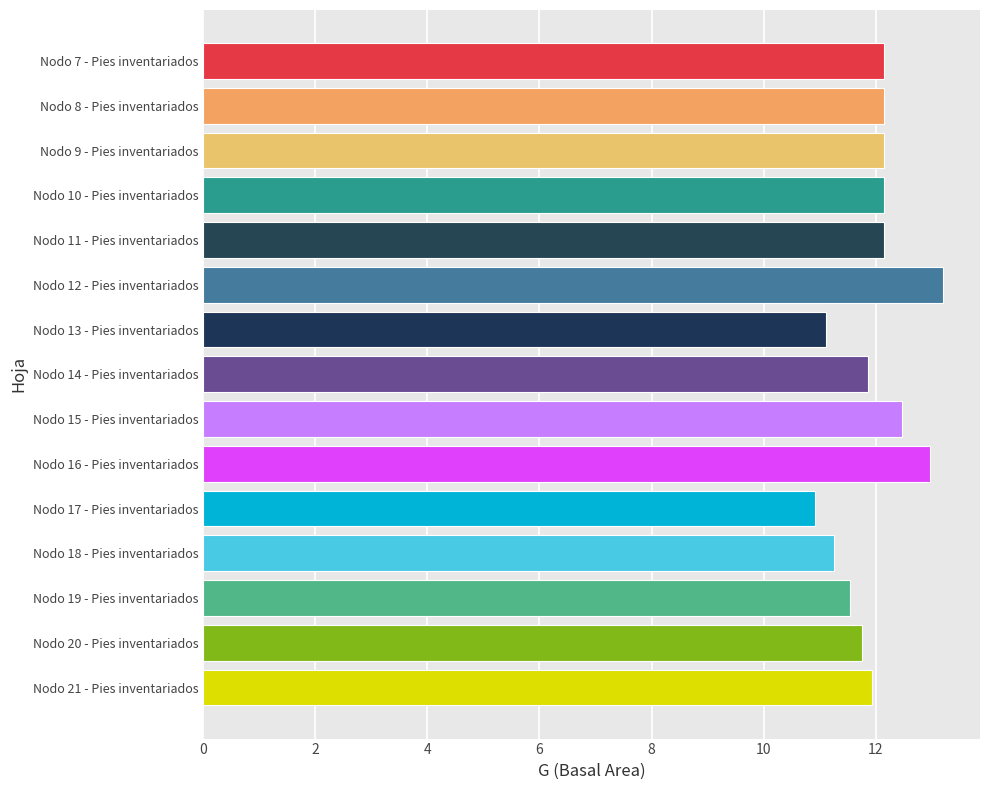

The chart shows a value of 11.9 at Nodo 14 - Pies inventariados. True or false?

True